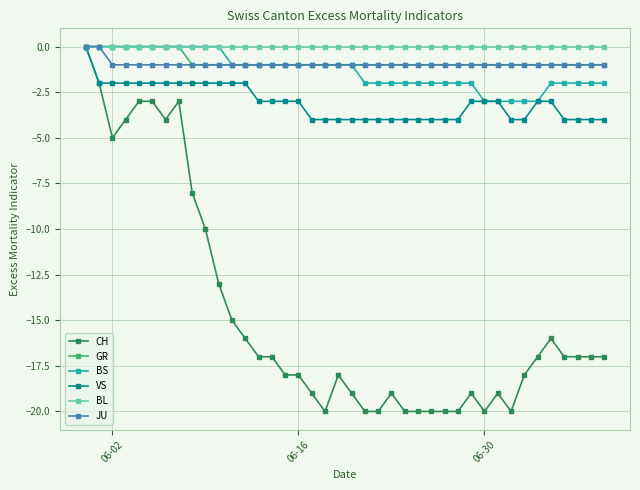

What is the value of the BS point at the 33rd from the left?

-3